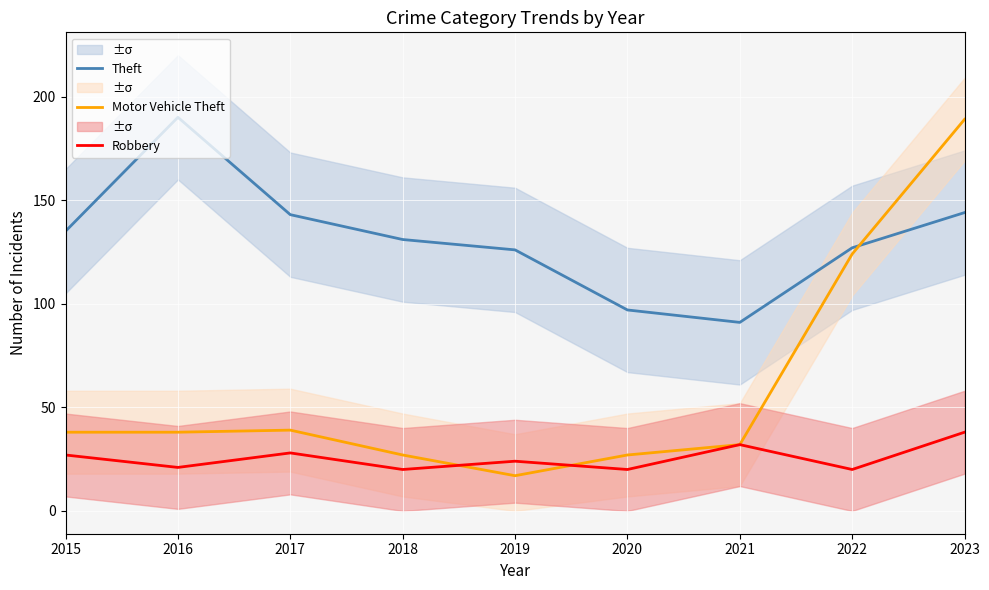

Where does the Motor Vehicle Theft series first go above 38?

2017